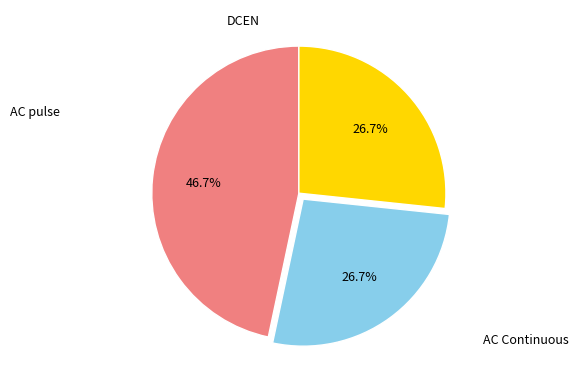

Is there any slice that represents more than half of the pie?

No